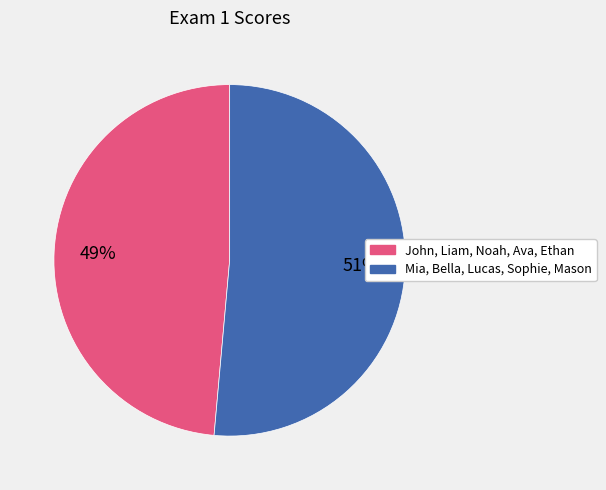

Is there a majority slice in this chart?

Yes